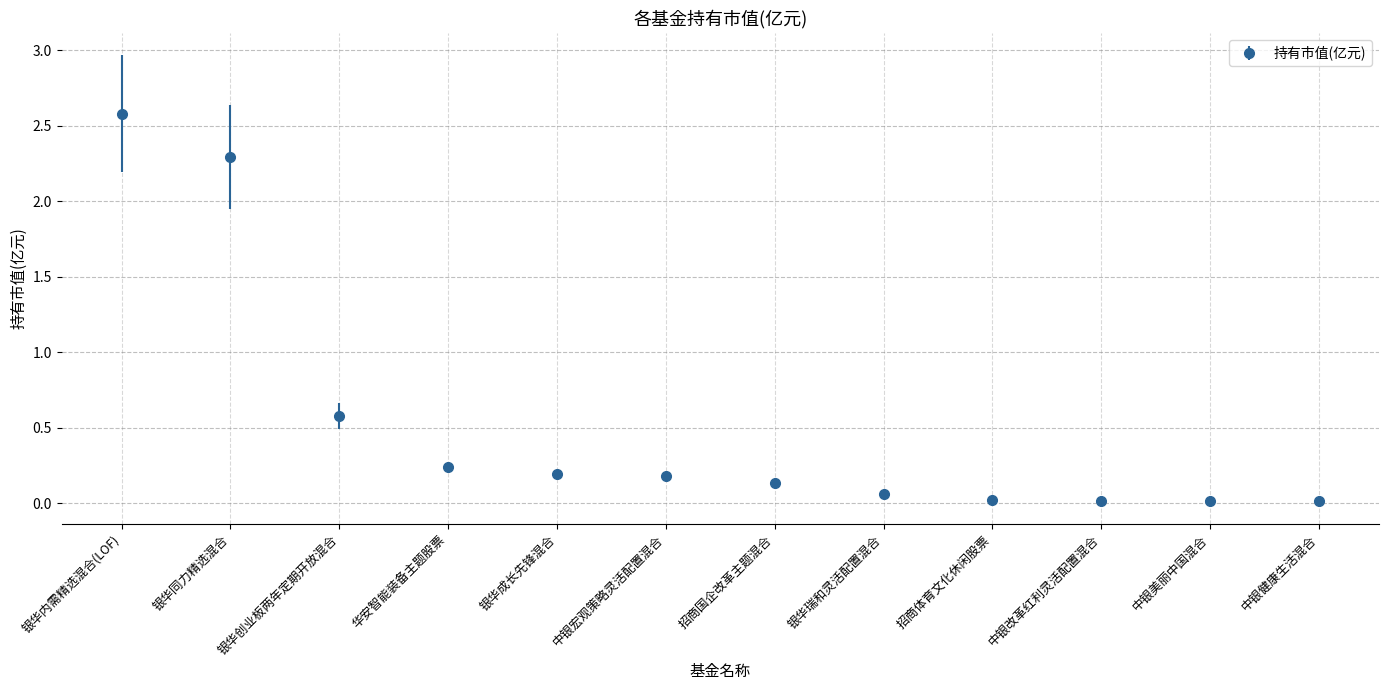

What is the difference between the maximum and minimum values?

2.6